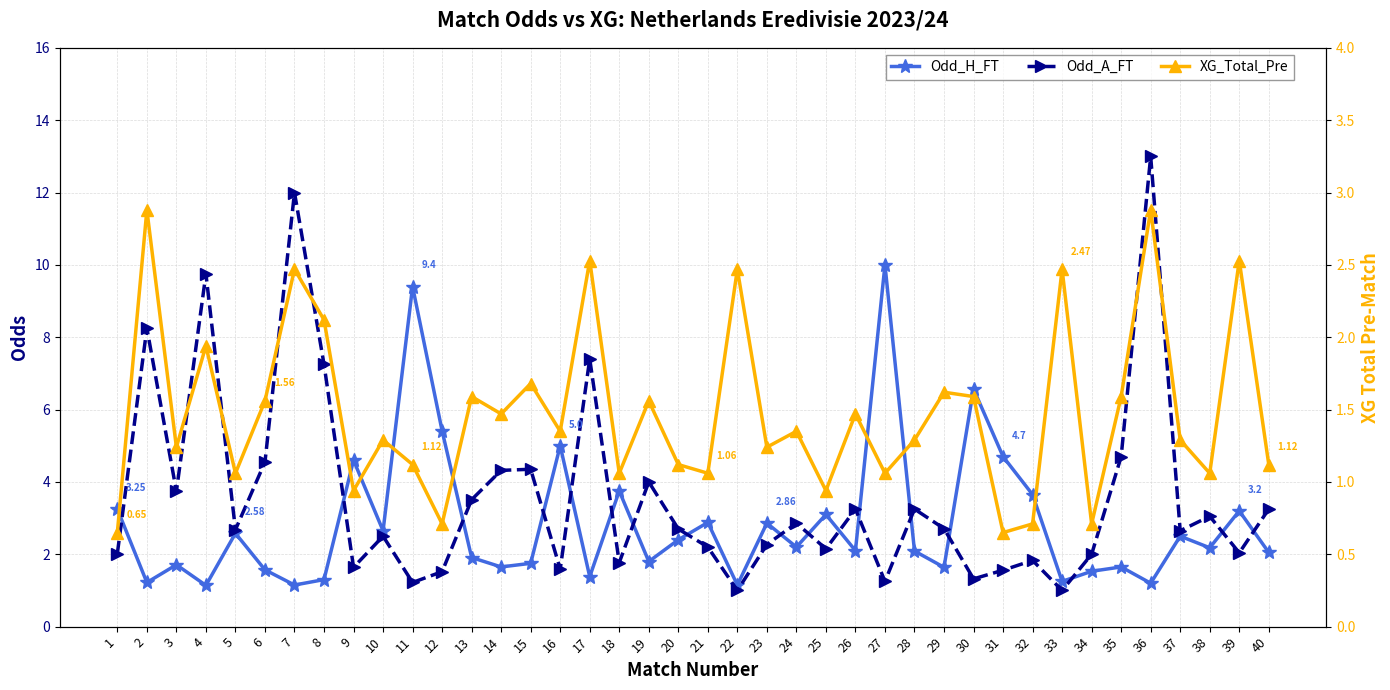

Which series has the largest range (max minus min)?

Odd_A_FT